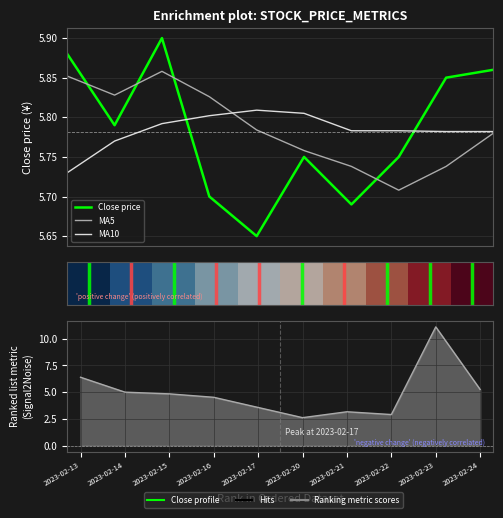

At which category does Close price reach its first local peak?

2023-02-15